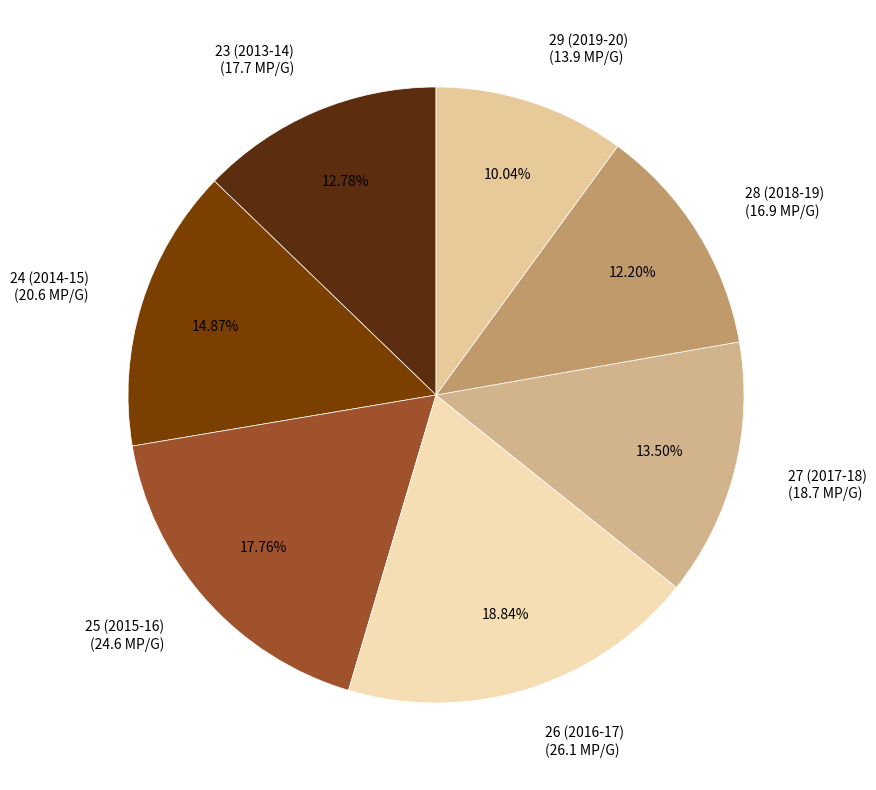

To the nearest percent, what is the difference between the largest and smallest slice percentages?

9%